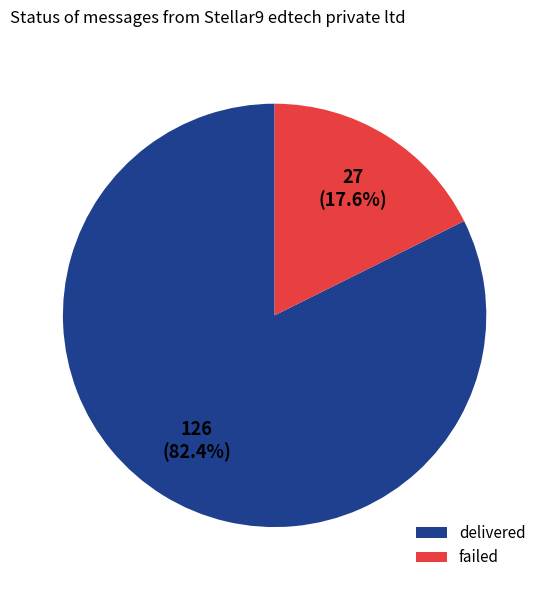

How many slices are in this pie chart?

2